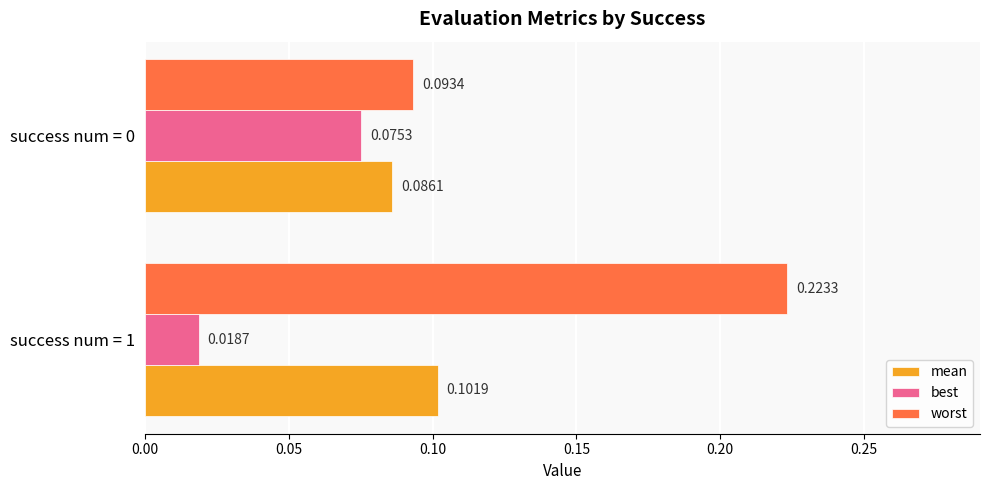

Rank the series by their average value, from highest to lowest.

worst, mean, best